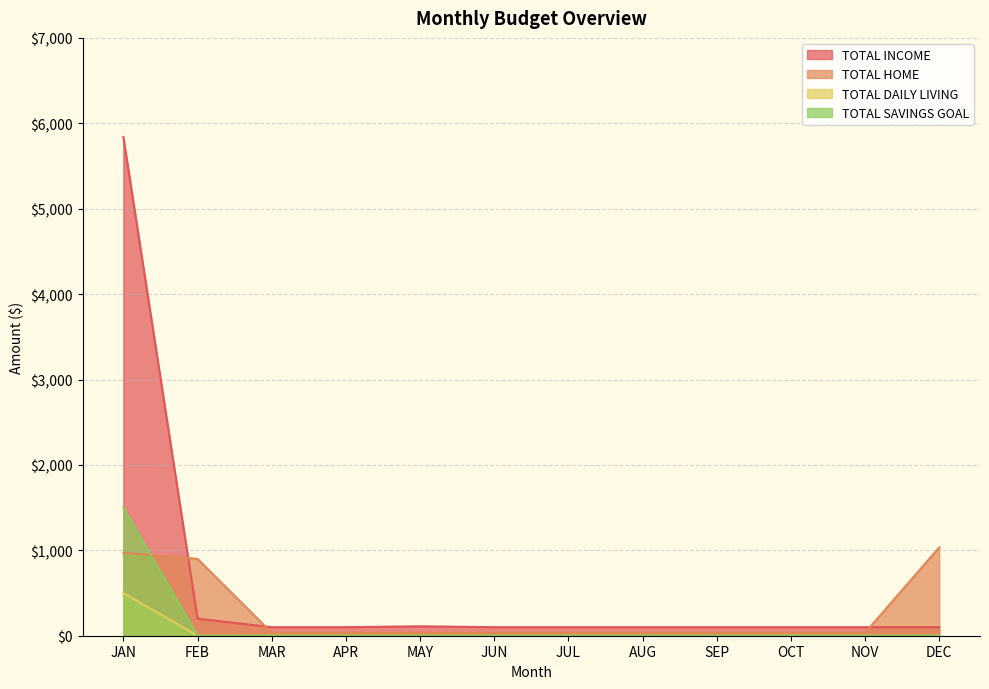

The TOTAL HOME series shows 558 at DEC. True or false?

False